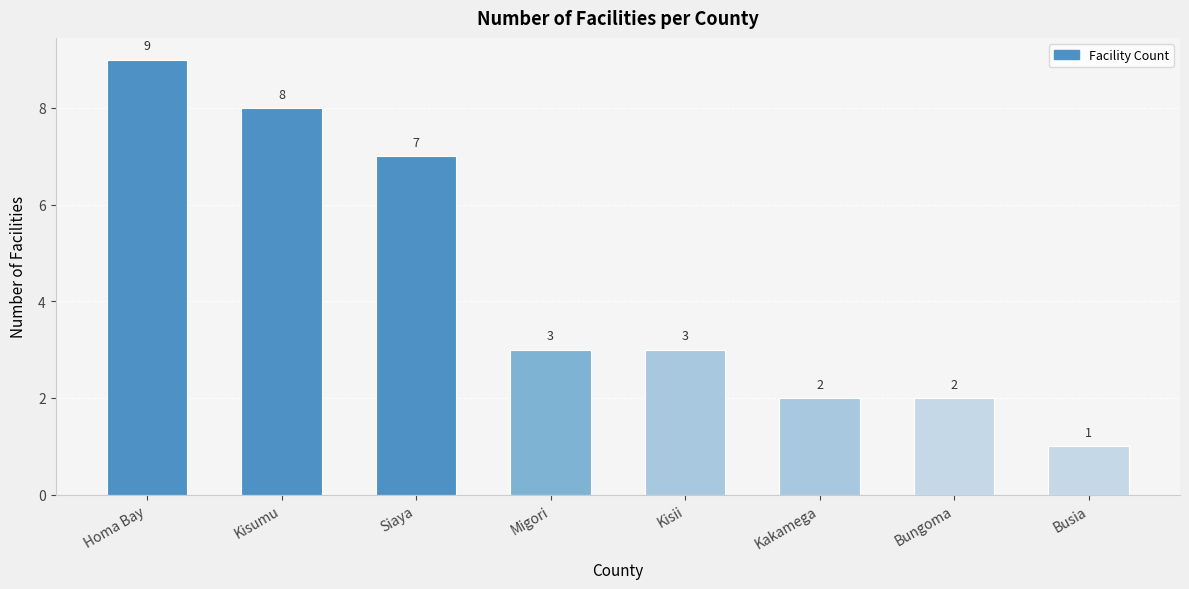

What is the ratio of the value at Kisii to the value at Siaya?

0.4